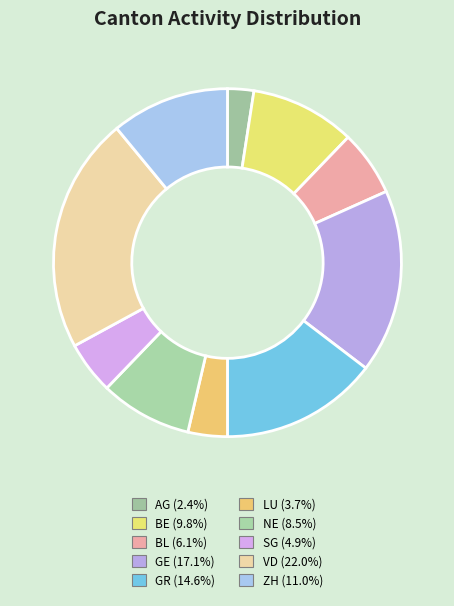

To the nearest percent, what percentage of the pie is GR?

15%